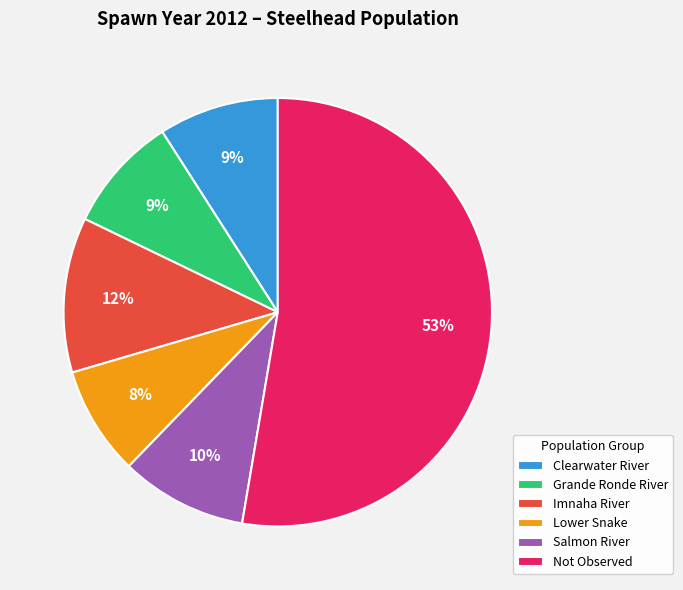

Which slice represents more than half of the pie?

Not Observed